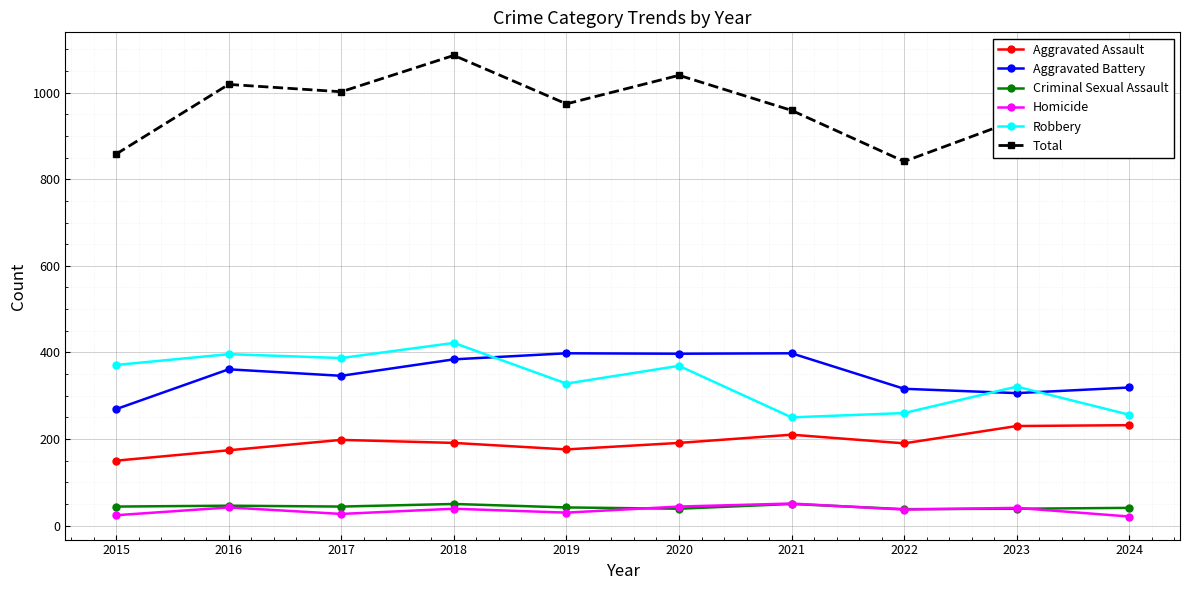

Read the Homicide value at 2018.

39